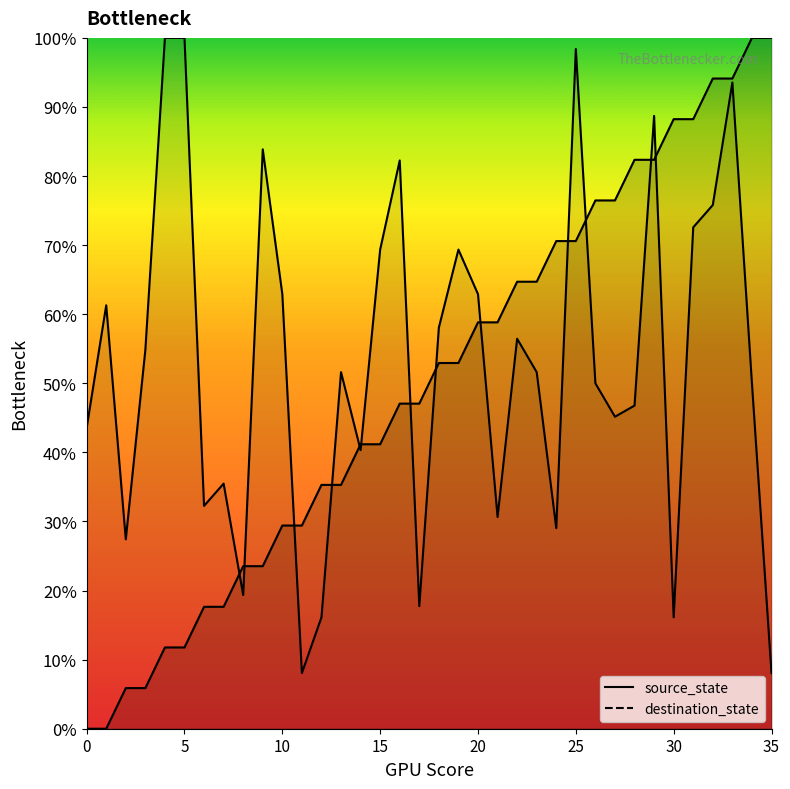

Is it true that destination_state equals 3.5 at 35?

False